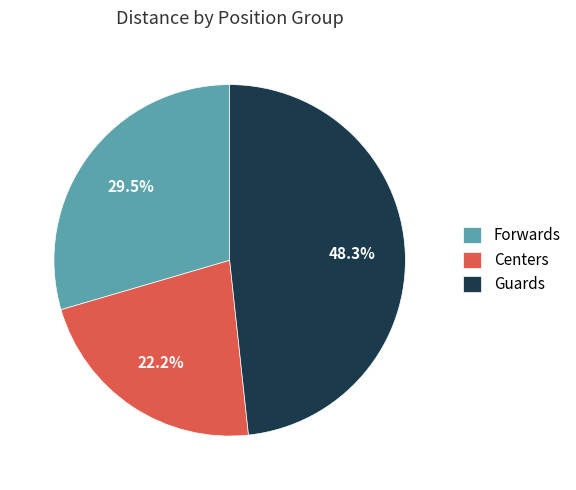

Rank the categories by value from highest to lowest.

Guards, Forwards, Centers